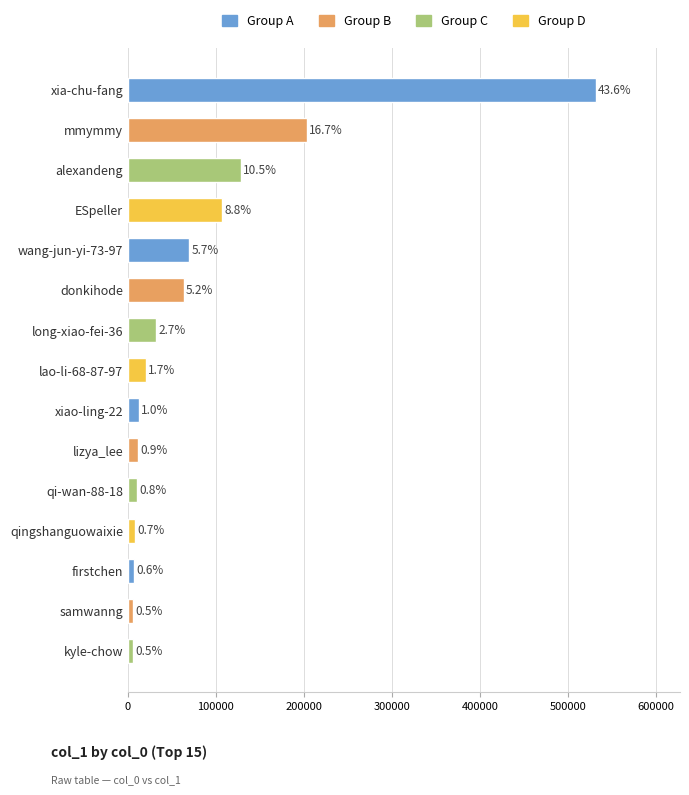

Are the bars horizontal?

Yes